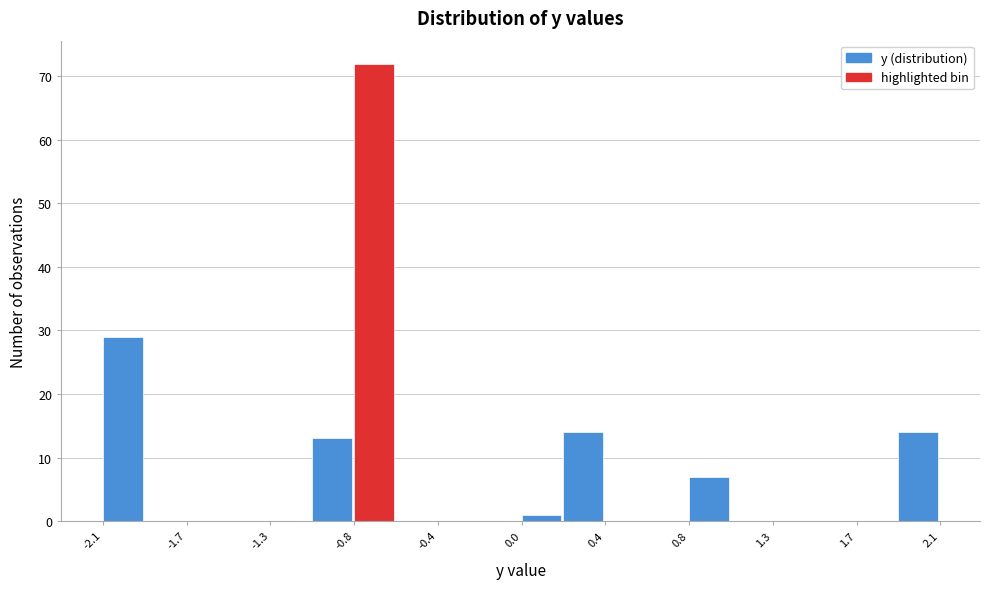

Reading left to right, list every bar in this chart as the range it spans on the x-axis followed by its height. Neither the bar edges nor the heights are printed on the chart, so give them approximately, as read against the axes.

-2.10 to -1.89: 29
-1.89 to -1.68: 0
-1.68 to -1.47: 0
-1.47 to -1.26: 0
-1.26 to -1.05: 0
-1.05 to -0.84: 13
-0.84 to -0.63: 72
-0.63 to -0.42: 0
-0.42 to -0.21: 0
-0.21 to 0.00: 0
0.00 to 0.21: 1
0.21 to 0.42: 14
0.42 to 0.63: 0
0.63 to 0.84: 0
0.84 to 1.05: 7
1.05 to 1.26: 0
1.26 to 1.47: 0
1.47 to 1.68: 0
1.68 to 1.89: 0
1.89 to 2.10: 14